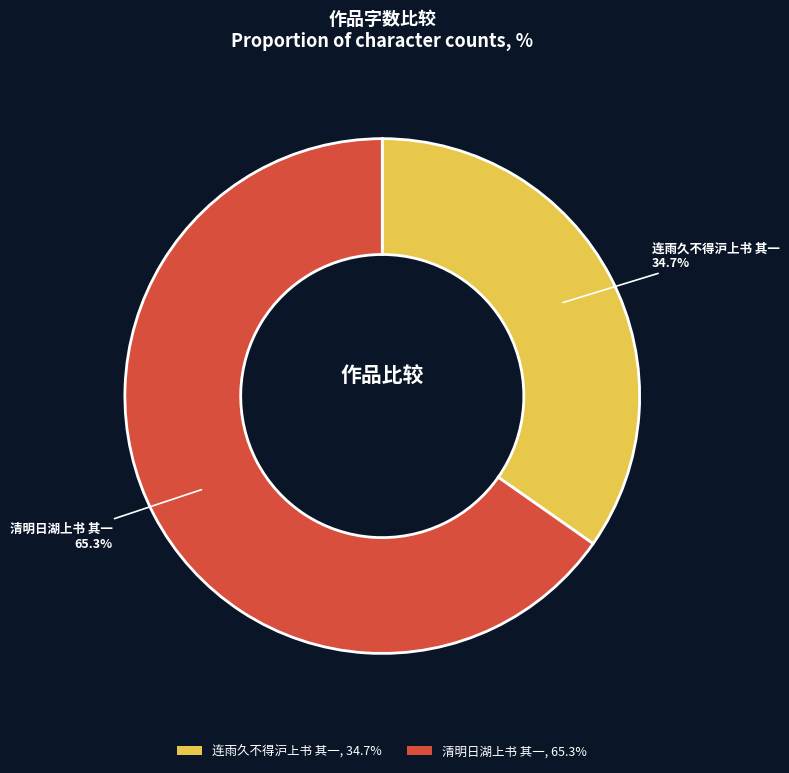

Which slice is the smallest?

连雨久不得沪上书 其一